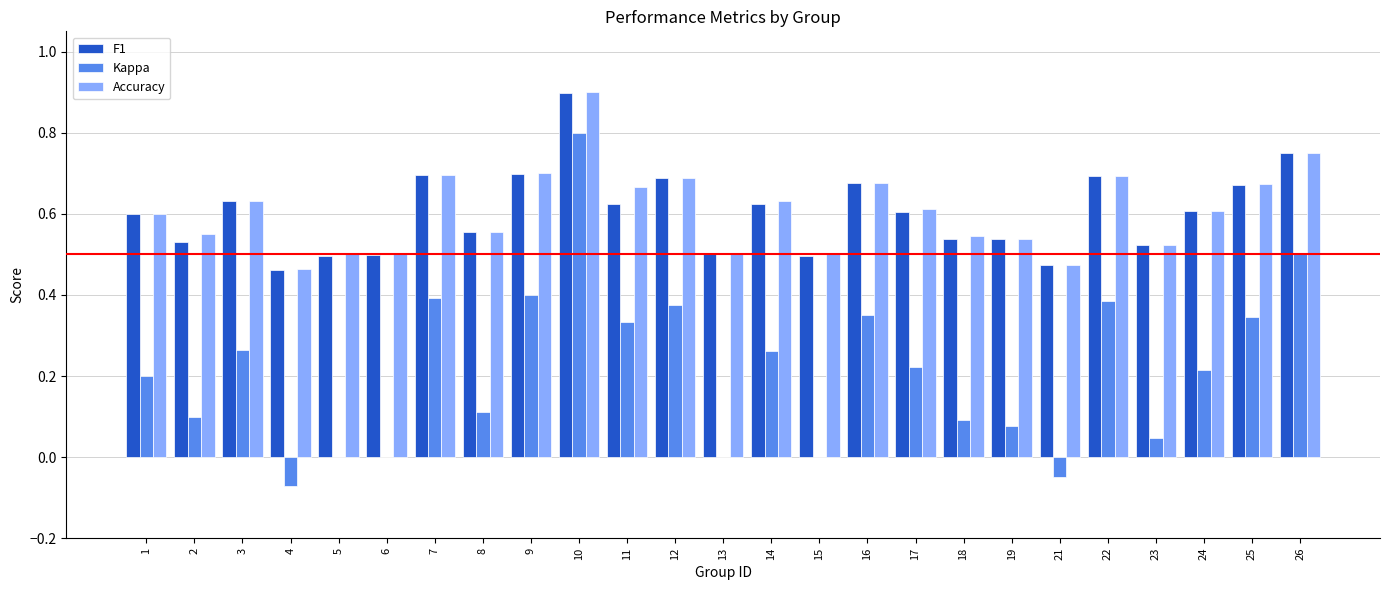

Which series changed the most between 5 and 16?

Kappa